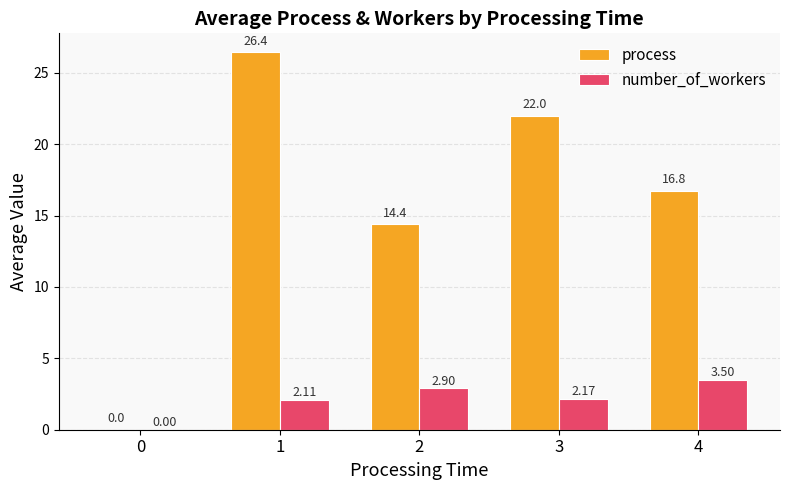

What is the total value across all series at 3?

24.2